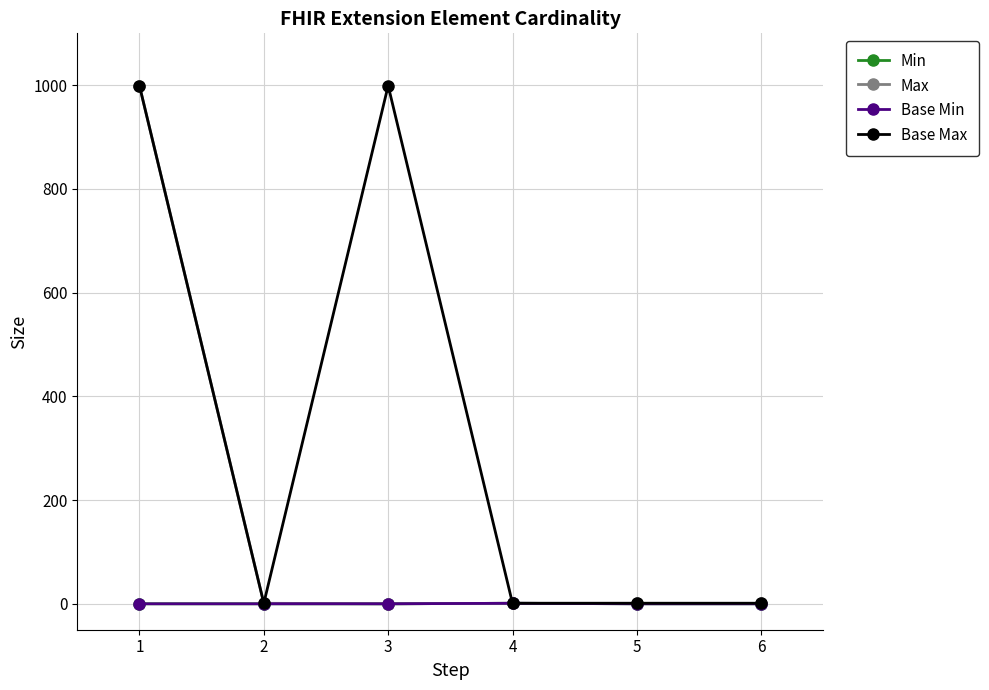

How many values in the Min series exceed 0?

1